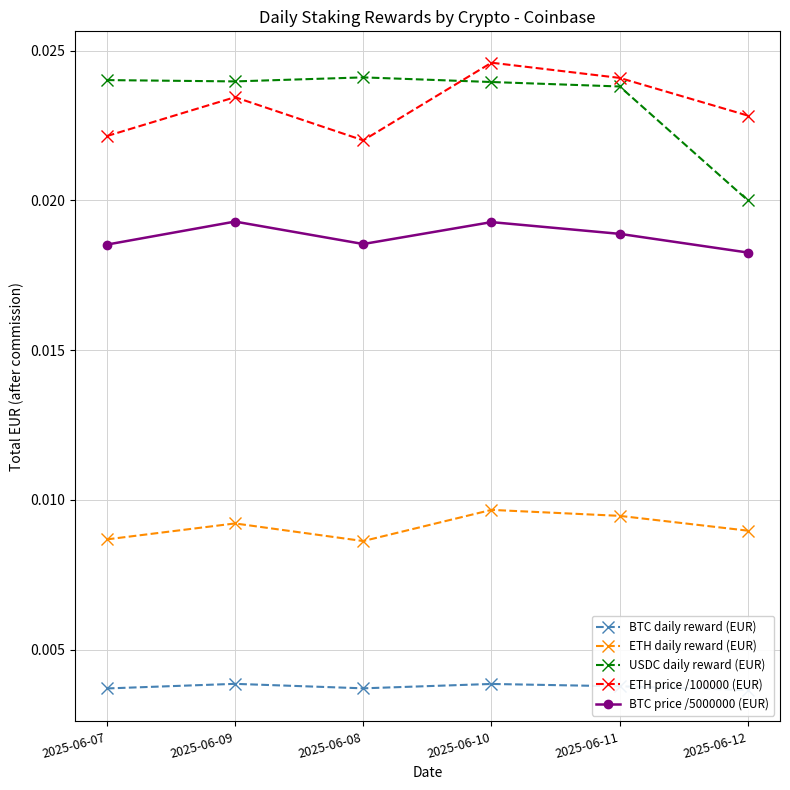

Which series has the largest total across all categories?

USDC daily reward (EUR)